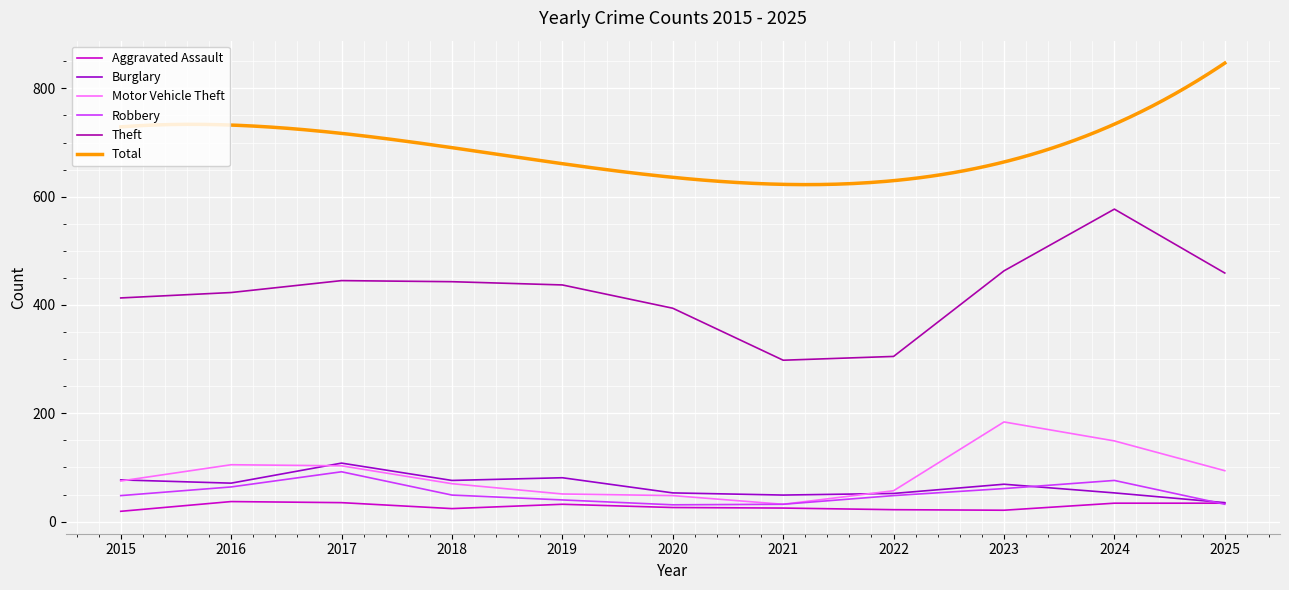

Which series changed the most between 2016 and 2017?

Burglary